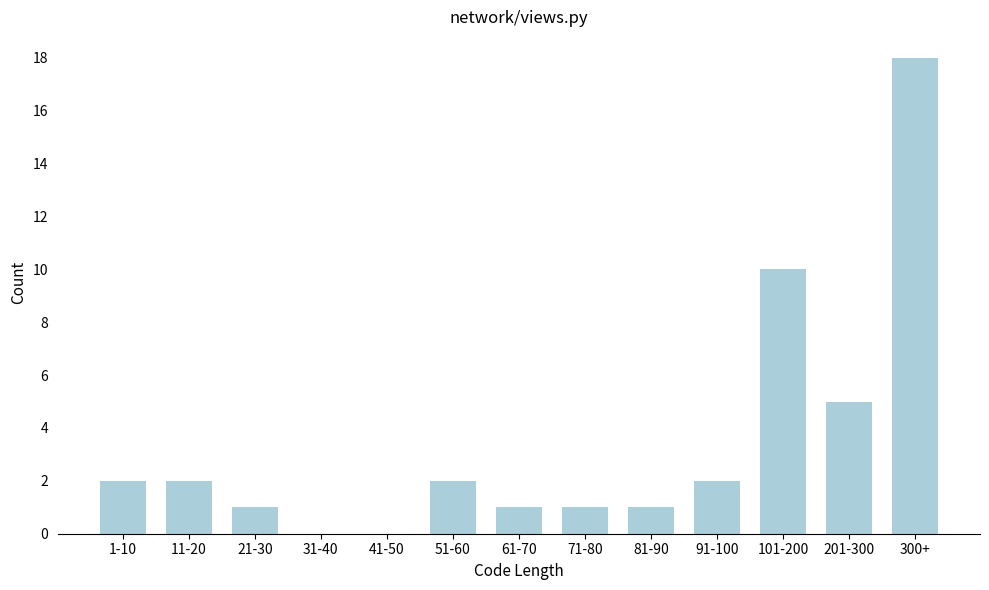

Reading left to right, list all the values displayed in this chart.

1-10=2	11-20=2	21-30=1	31-40=0	41-50=0	51-60=2	61-70=1	71-80=1	81-90=1	91-100=2	101-200=10	201-300=5	300+=18